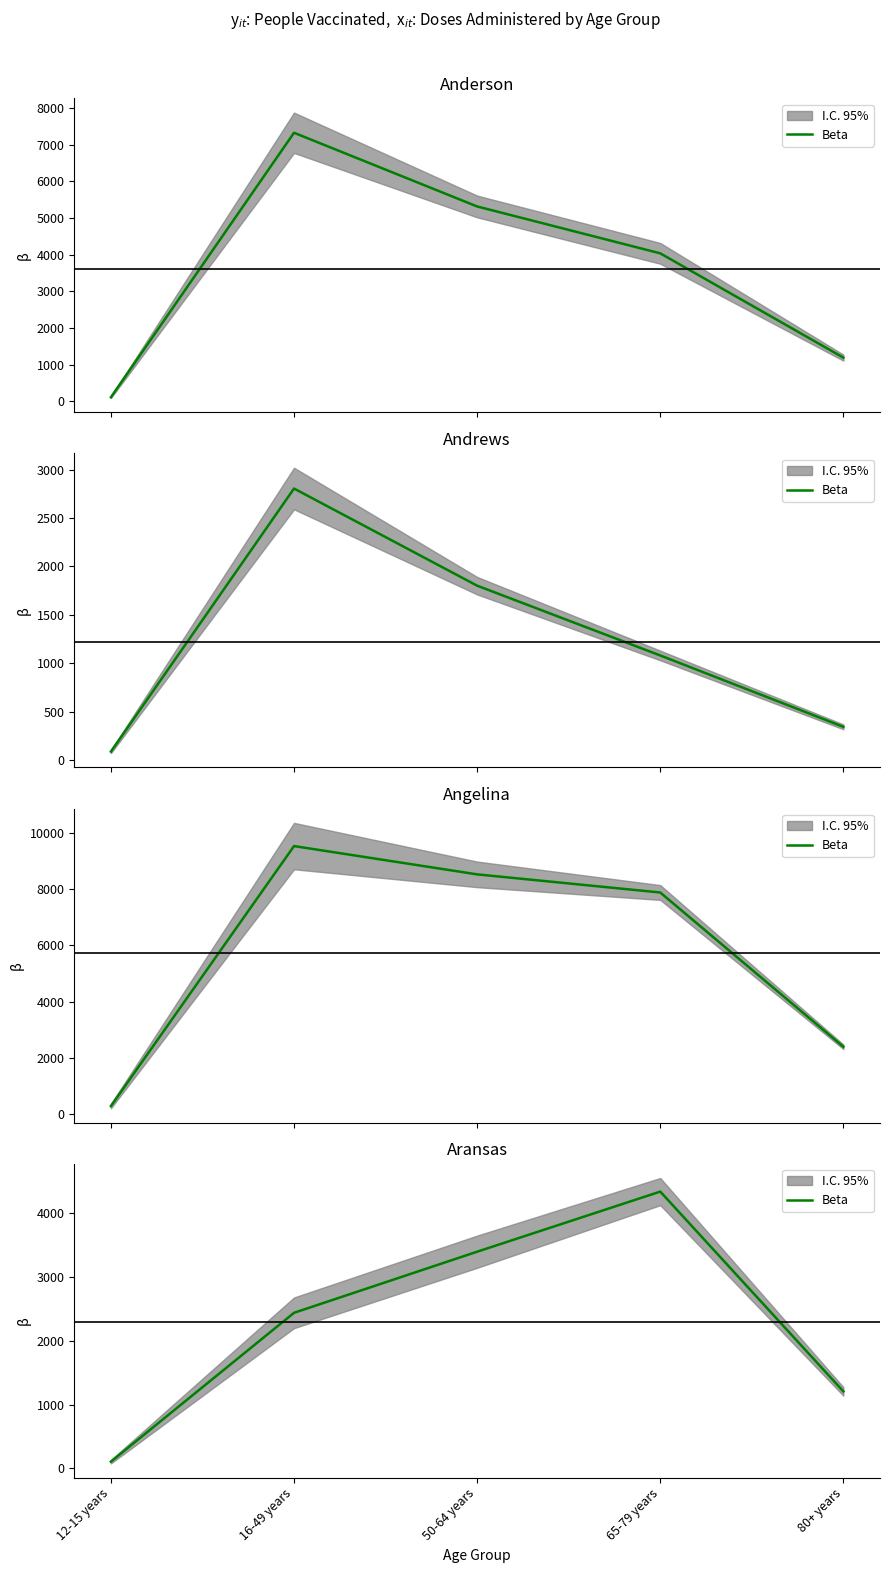

Does the chart display data point markers on the line(s)?

No